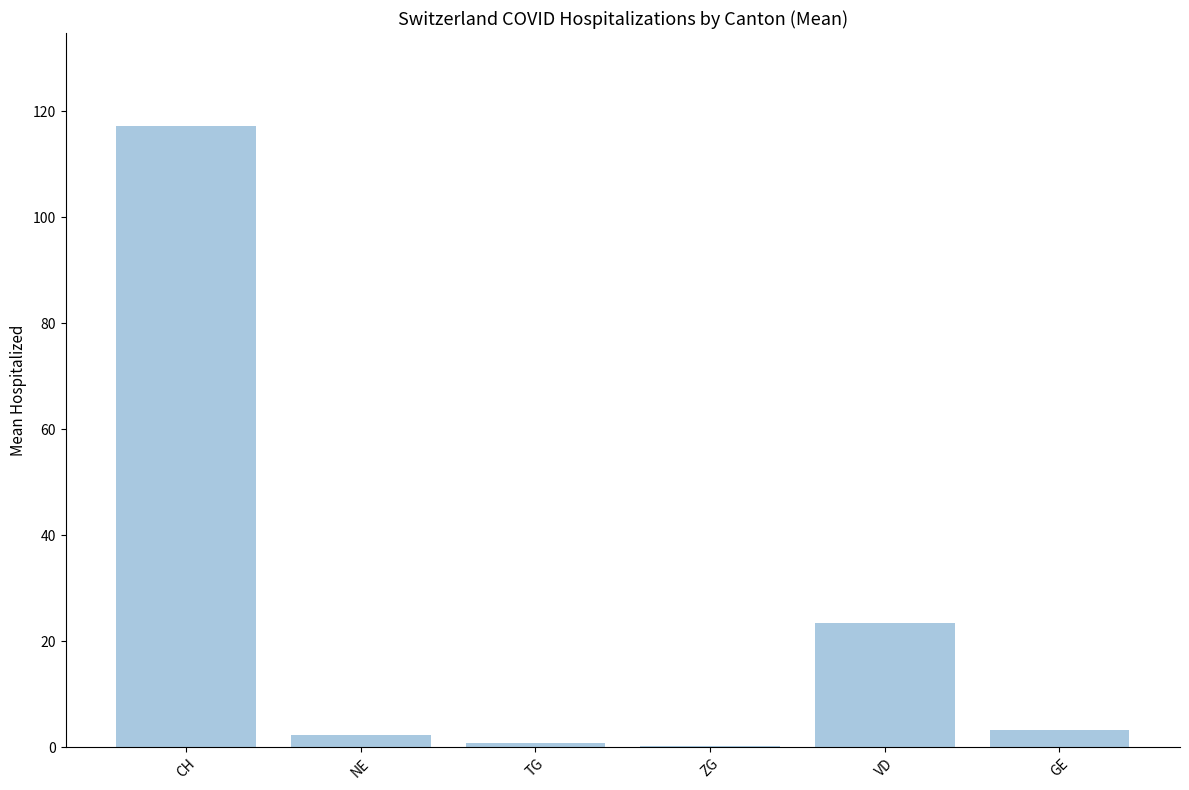

What is the sum of all values?

147.3